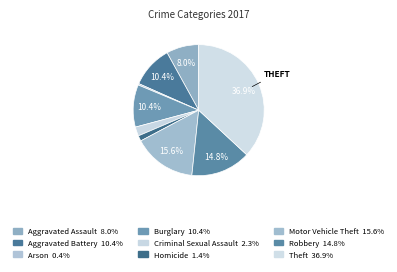

The Homicide slice represents 11% of the pie. True or false?

False